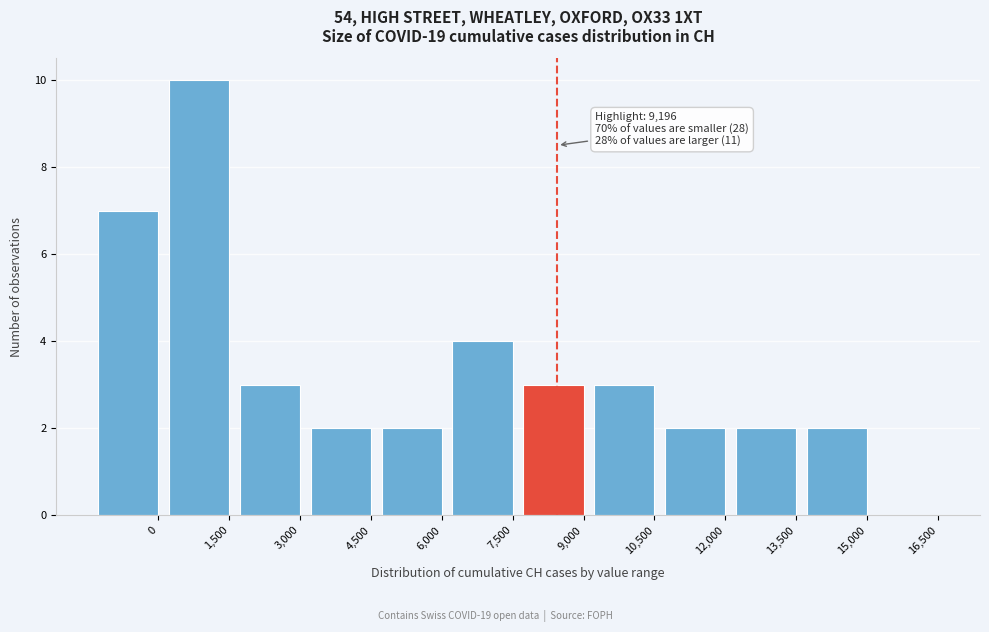

Reading left to right, list all the values displayed in this chart.

0=7	1,500=10	3,000=3	4,500=2	6,000=2	7,500=4	9,000=3	10,500=3	12,000=2	13,500=2	15,000=2	16,500=0